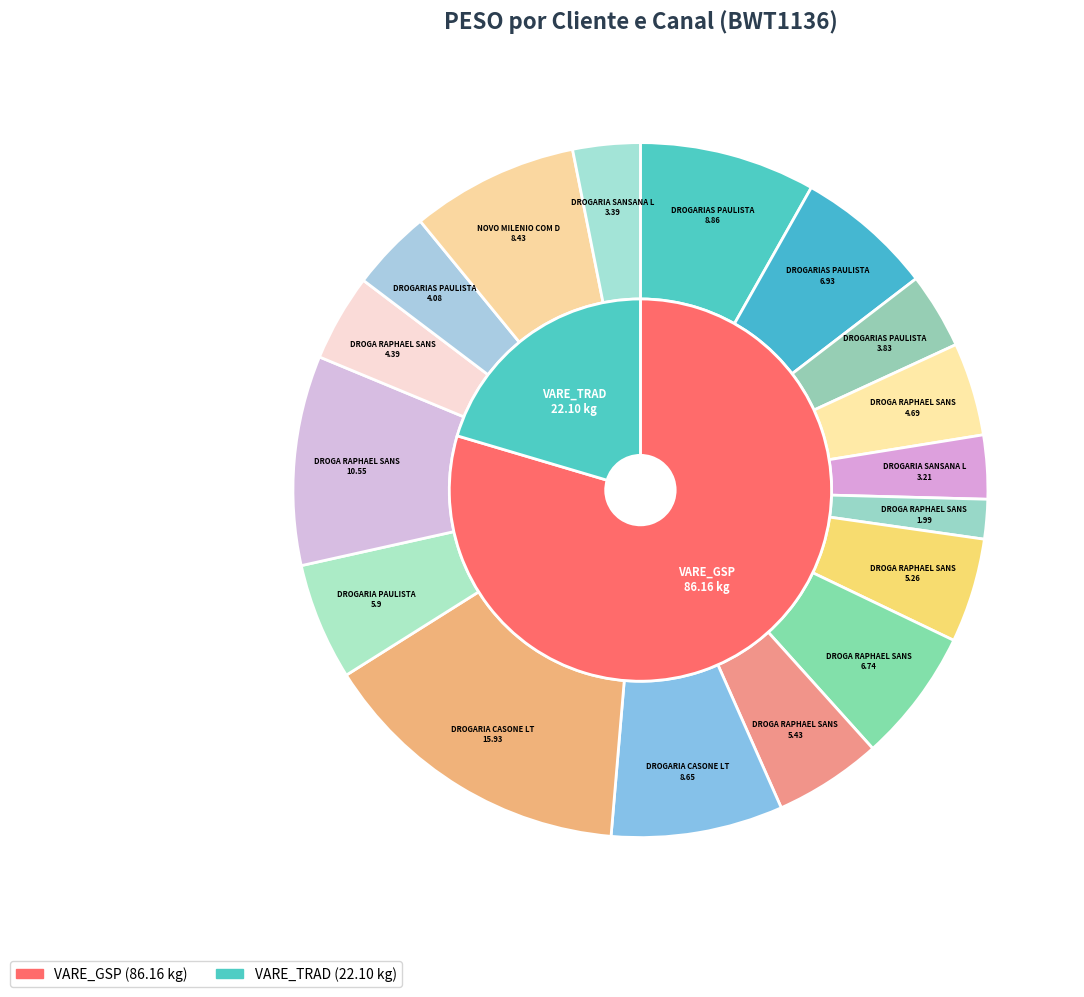

What is the total percentage of DROGA RAPHAEL SANSANA EIRELI (2) and DROGARIA SANSANA LTDA?

12.9%